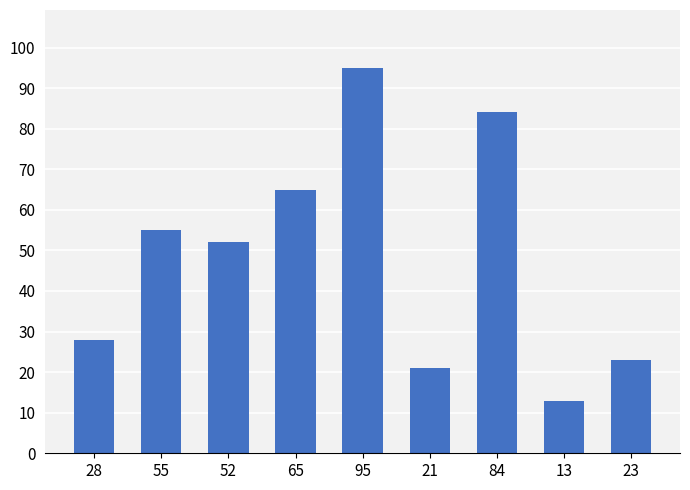

Reading left to right, what are all the values shown in this chart?

28=28	55=55	52=52	65=65	95=95	21=21	84=84	13=13	23=23